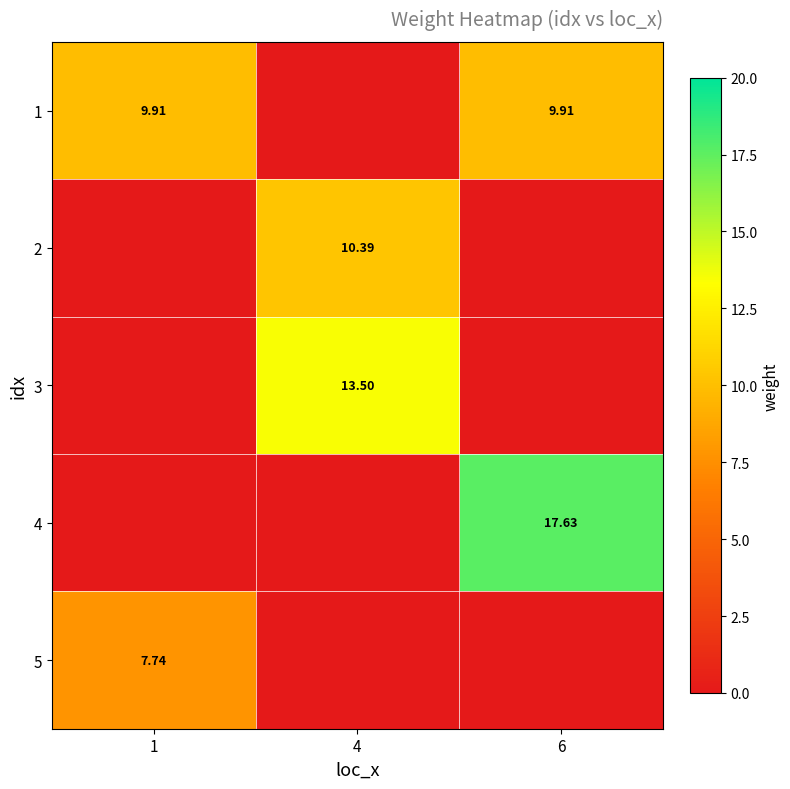

Is the value of 2 at 4 greater than the value of 4 at 6?

No